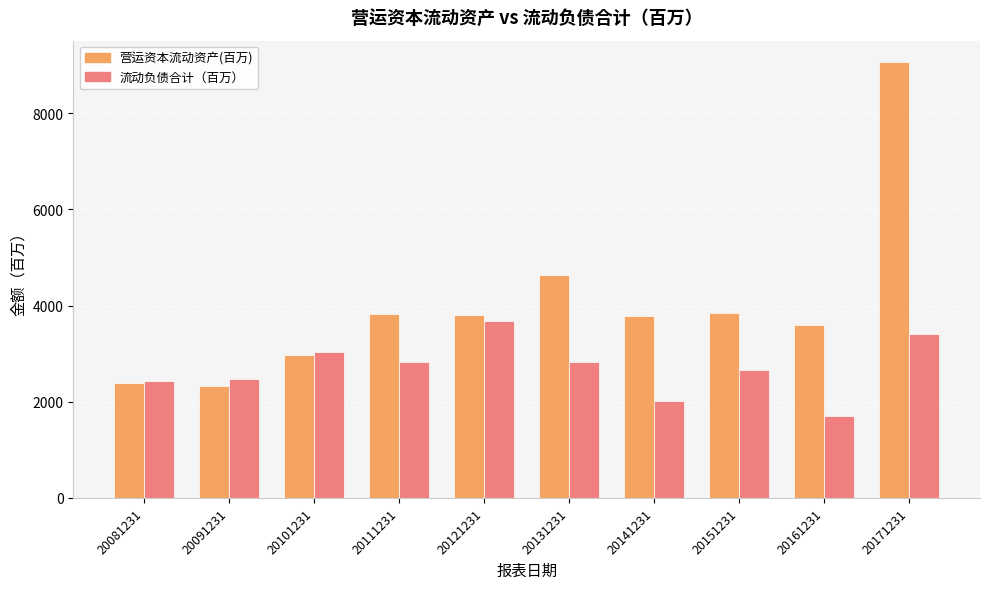

What is the lowest value of the 流动负债合计（百万） series?

1702.4